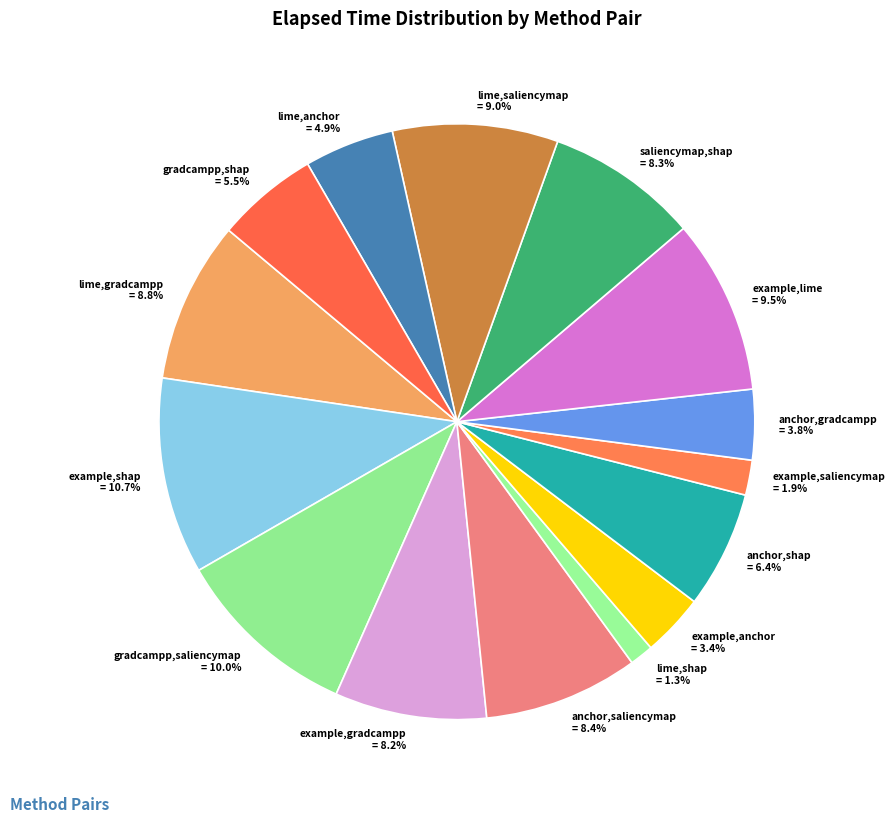

To the nearest percent, what percentage of the pie is saliencymap,shap?

8%